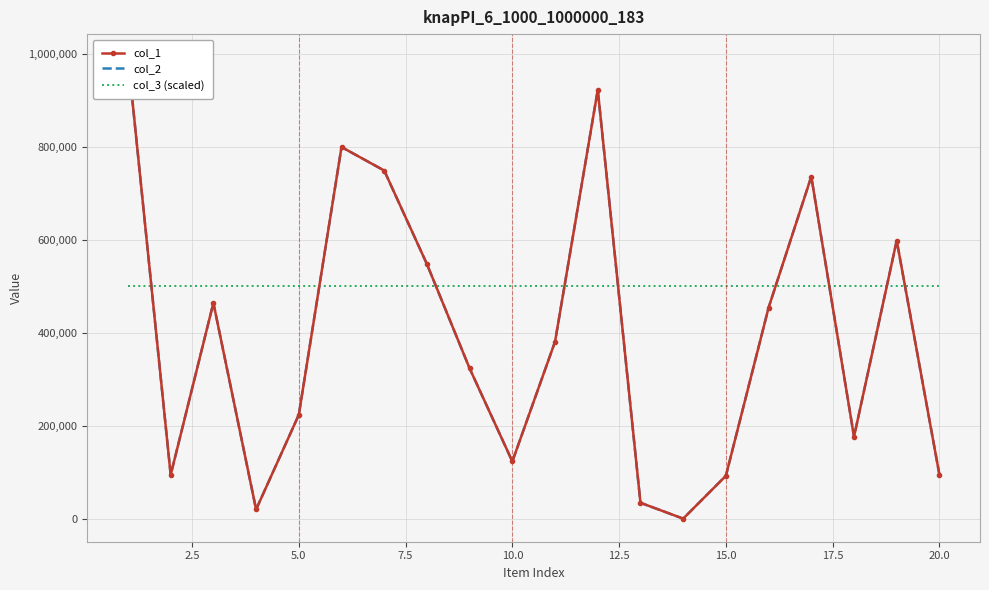

Which series has the largest total across all categories?

col_3 (scaled)